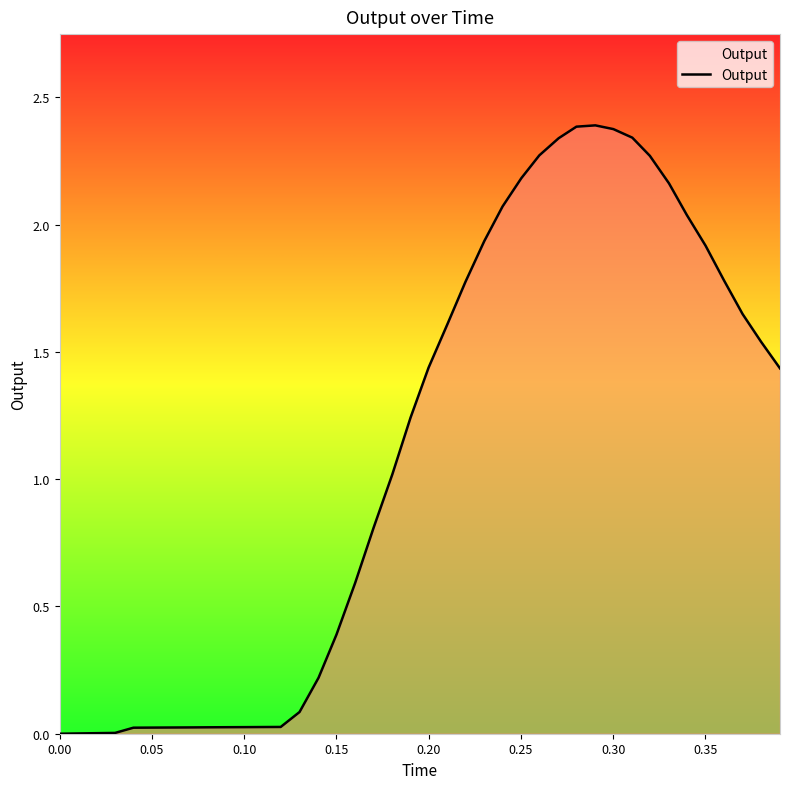

How many distinct data groups are displayed?

1